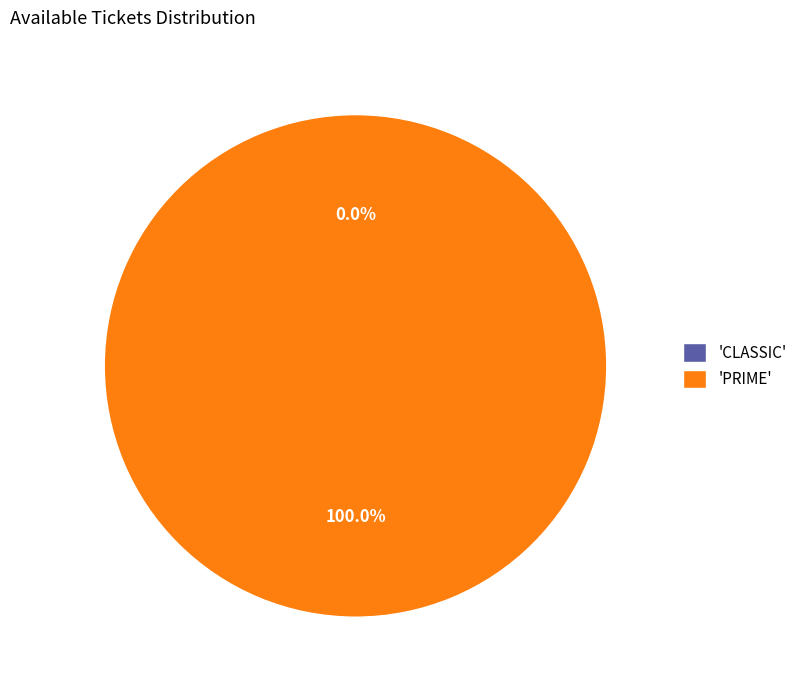

Combined, do PRIME and CLASSIC account for over 50%?

Yes